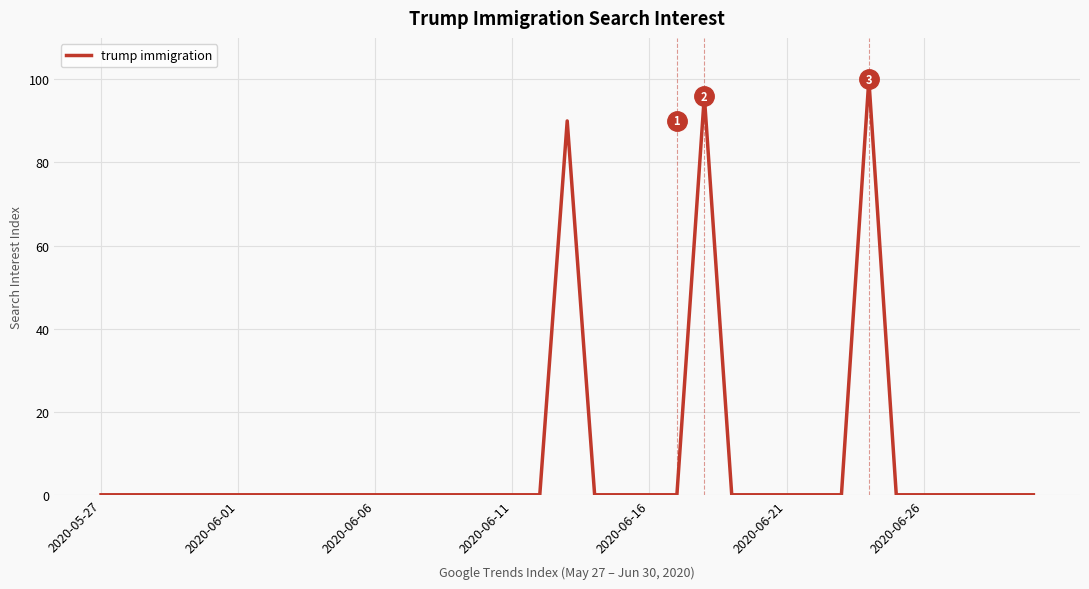

How many distinct data groups are displayed?

1